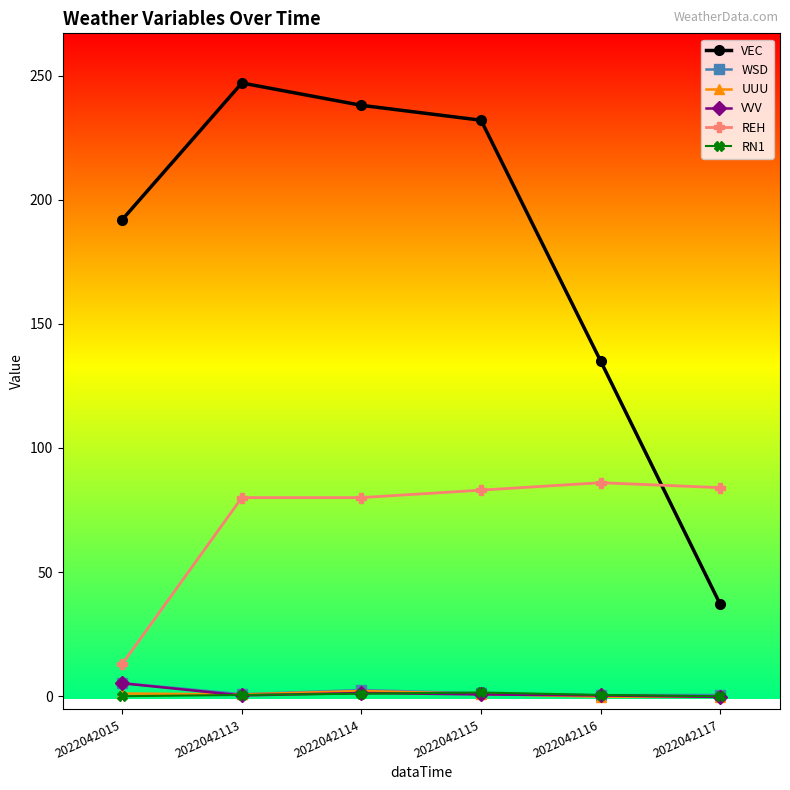

In VEC, how many points are higher than both neighbors (excluding endpoints)?

1